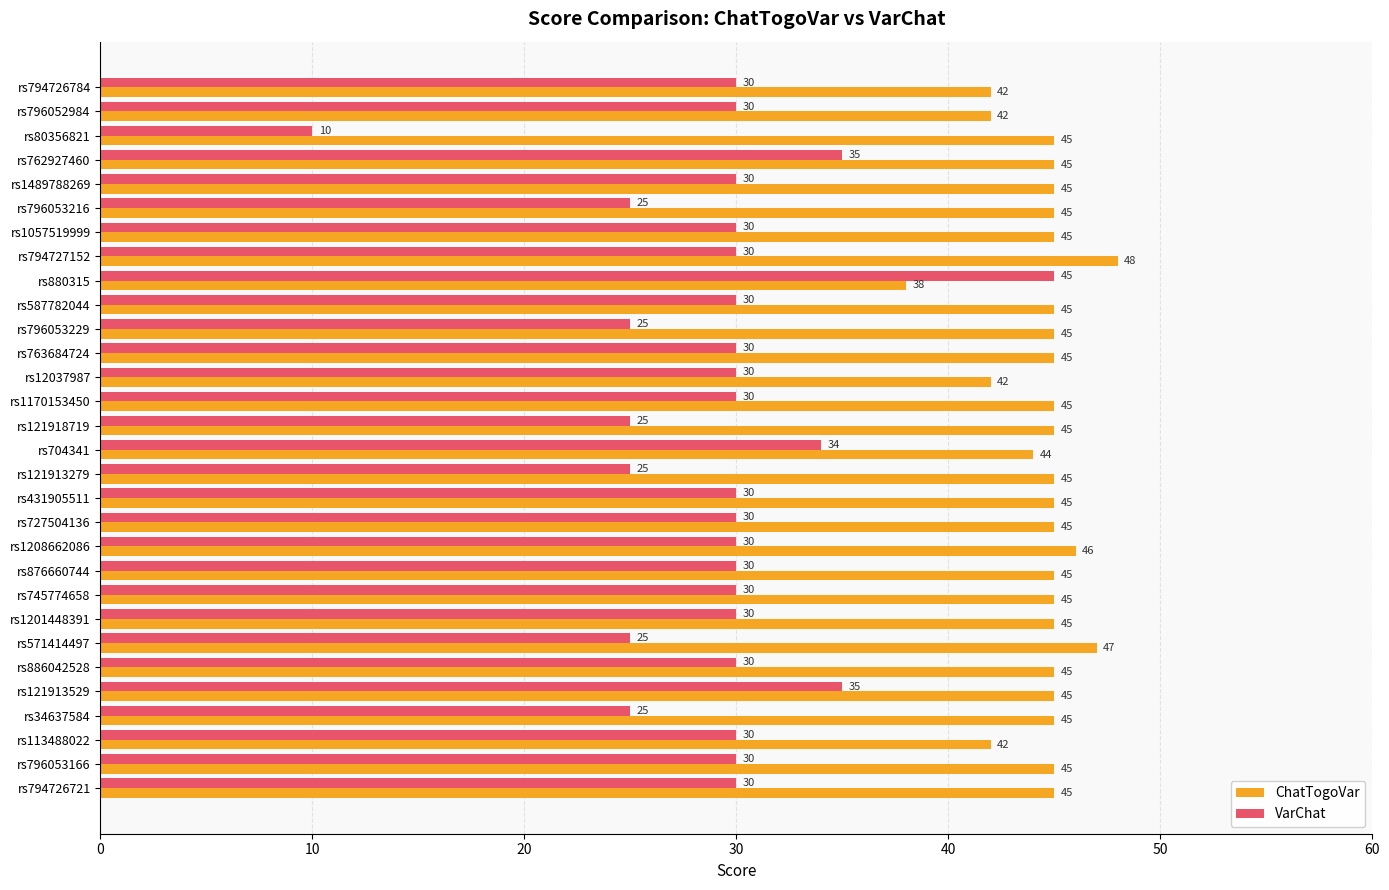

Which series changed the most between rs704341 and rs1208662086?

VarChat